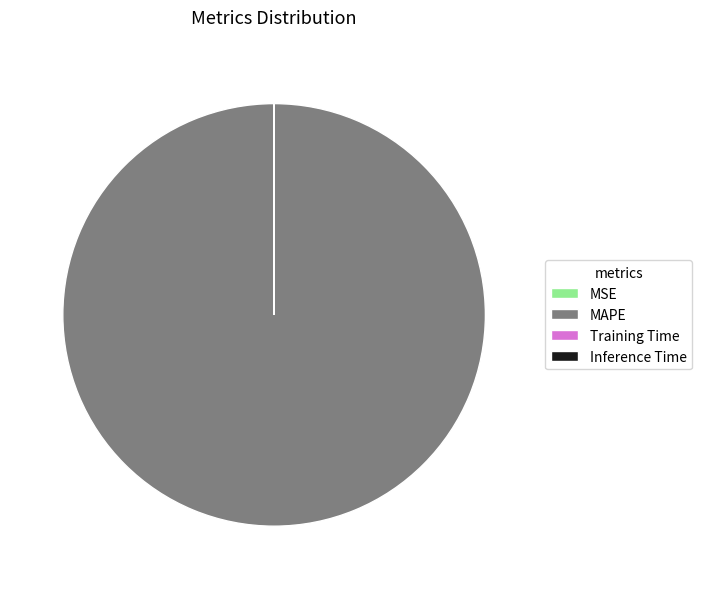

Which category has the biggest portion of the pie?

MAPE